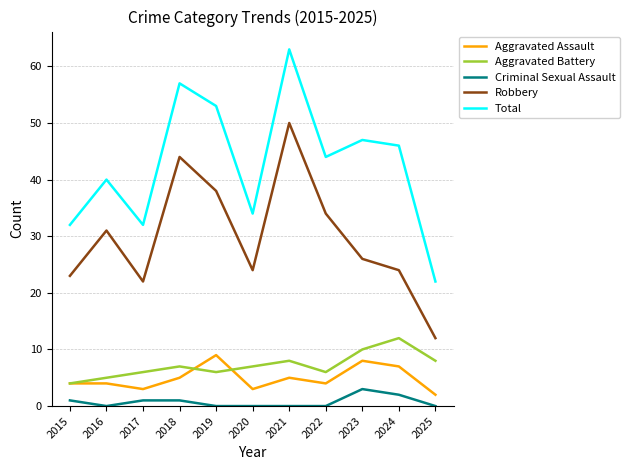

At which category does the chart reach its peak across all series?

2021